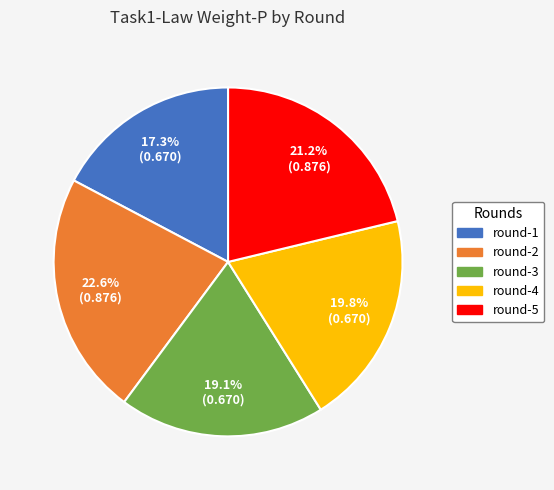

What is the largest slice in the pie chart?

round-2